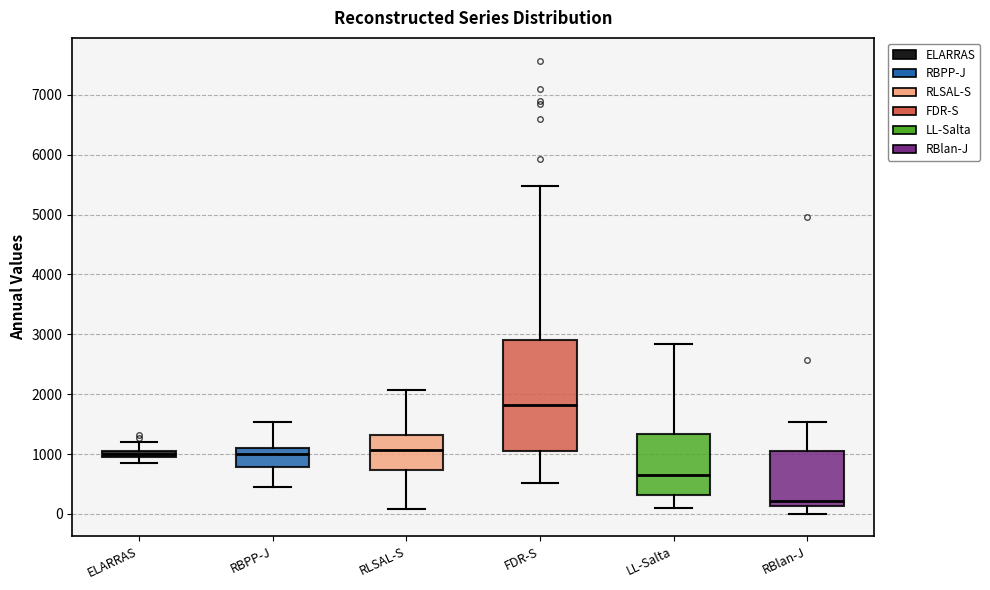

Which box's median line is the highest?

FDR-S